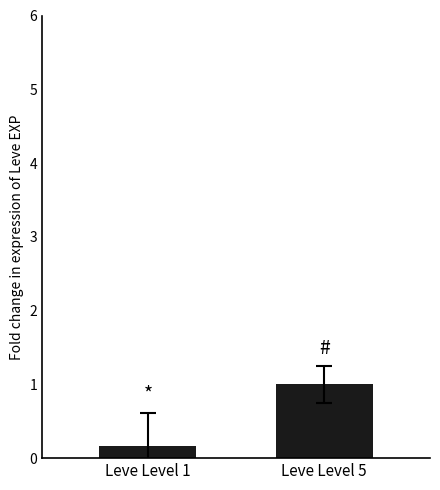

Does the chart contain any negative values?

No